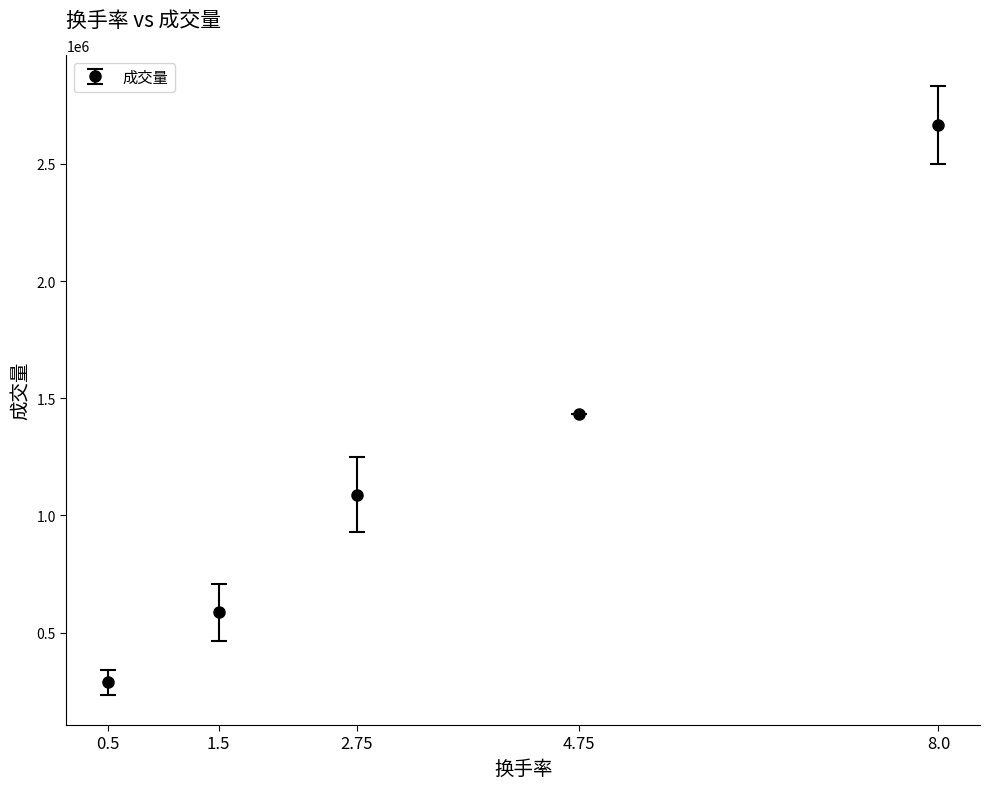

What is the ratio of the value at 4.75 to the value at 0.5?

5.0